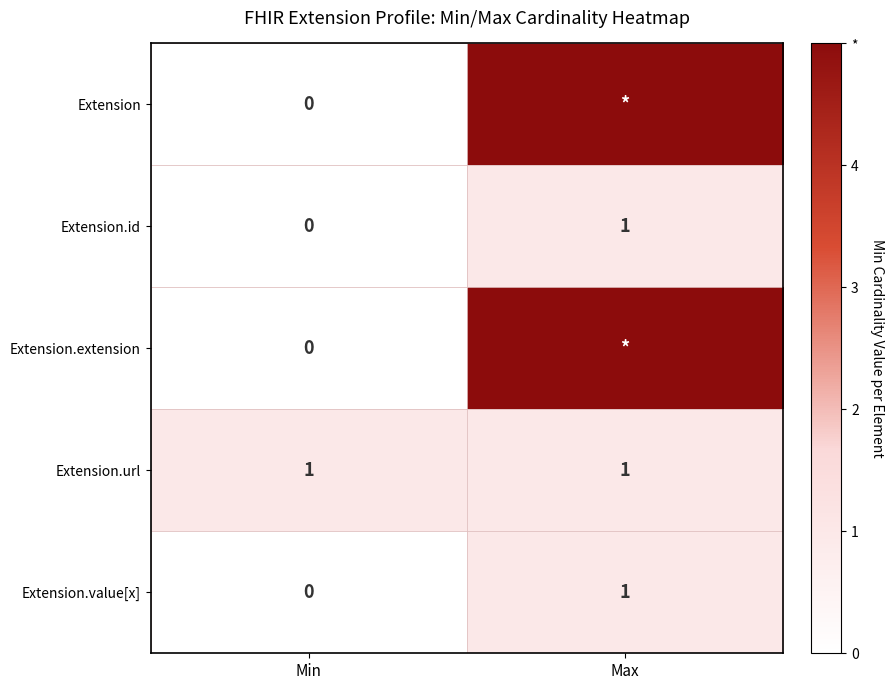

What is the maximum value for Extension.url?

1